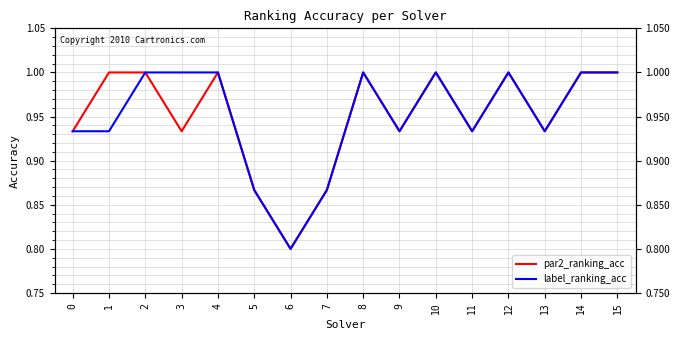

What is the lowest value of the label_ranking_acc series?

0.8